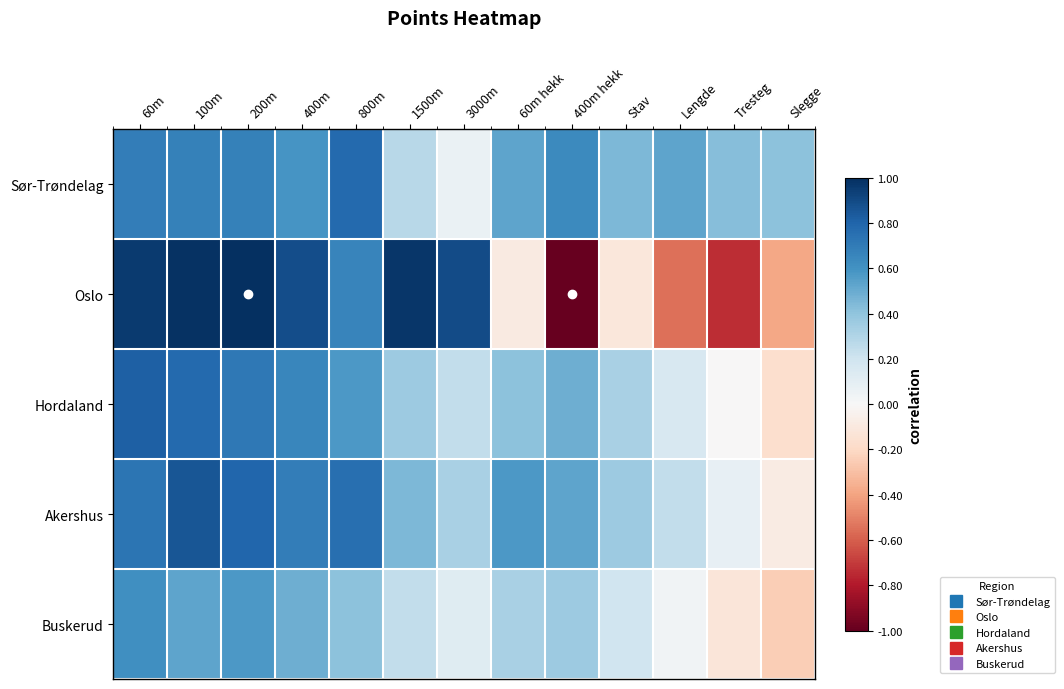

Reading right to left, list all the values displayed in this chart.

Sør-Trøndelag: Slegge=0.4	Tresteg=0.4	Lengde=0.5	Stav=0.4	400m hekk=0.6	60m hekk=0.5	3000m=0.1	1500m=0.3	800m=0.8	400m=0.6	200m=0.7	100m=0.7	60m=0.7
Oslo: Slegge=-0.4	Tresteg=-0.7	Lengde=-0.6	Stav=-0.1	400m hekk=-1.0	60m hekk=-0.1	3000m=0.9	1500m=1.0	800m=0.7	400m=0.9	200m=1.0	100m=1.0	60m=1.0
Hordaland: Slegge=-0.2	Tresteg=-0.0	Lengde=0.2	Stav=0.3	400m hekk=0.5	60m hekk=0.4	3000m=0.2	1500m=0.4	800m=0.6	400m=0.7	200m=0.7	100m=0.8	60m=0.8
Akershus: Slegge=-0.1	Tresteg=0.1	Lengde=0.2	Stav=0.4	400m hekk=0.5	60m hekk=0.6	3000m=0.3	1500m=0.4	800m=0.8	400m=0.7	200m=0.8	100m=0.9	60m=0.7
Buskerud: Slegge=-0.2	Tresteg=-0.1	Lengde=0.0	Stav=0.2	400m hekk=0.4	60m hekk=0.3	3000m=0.1	1500m=0.2	800m=0.4	400m=0.5	200m=0.6	100m=0.5	60m=0.6